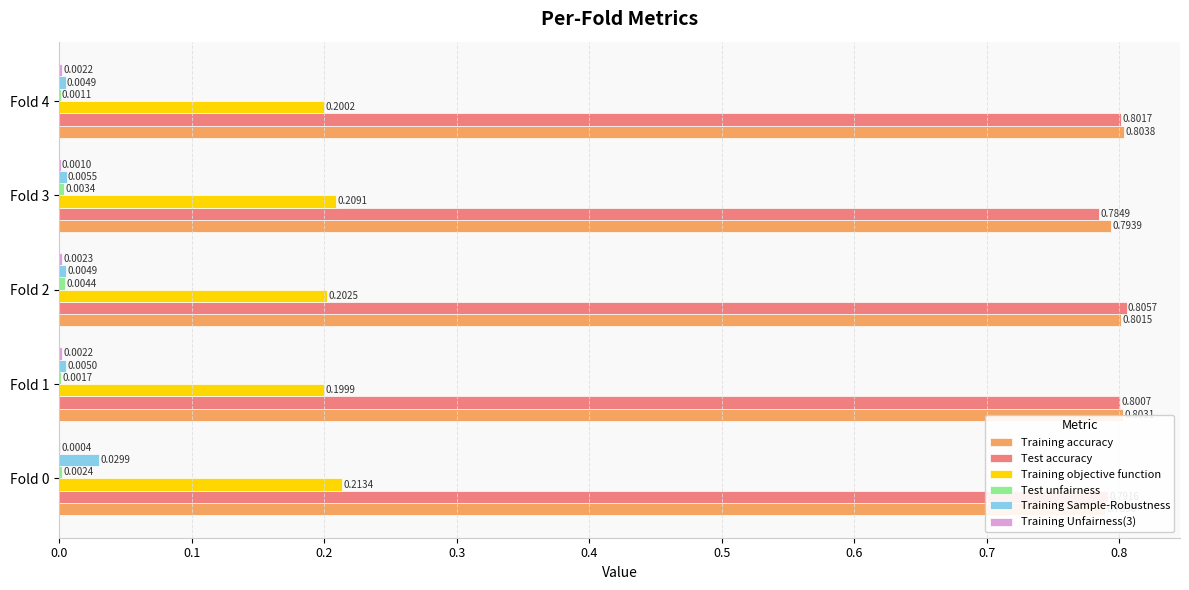

Is the value of Training accuracy at Fold 0 greater than the value of Training Unfairness(3) at Fold 2?

Yes